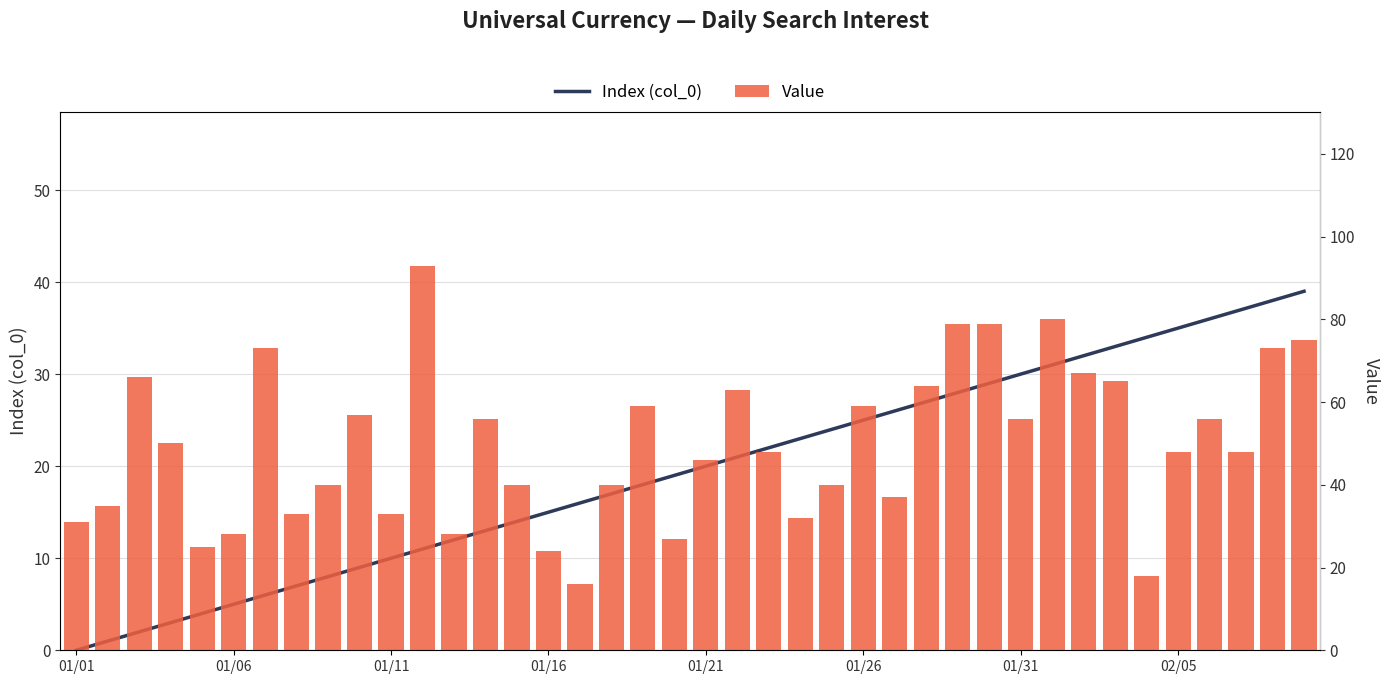

What is the value of the Index (col_0) bar at the 10th from the left?

9